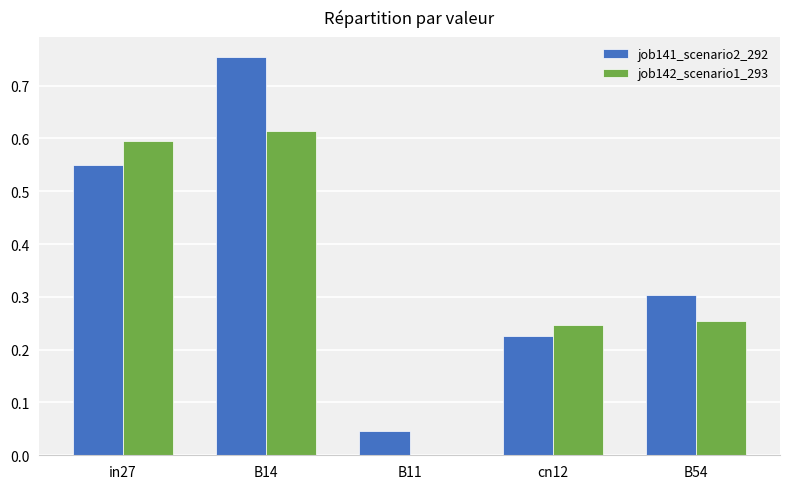

What is the sum of all job142_scenario1_293 values?

1.7